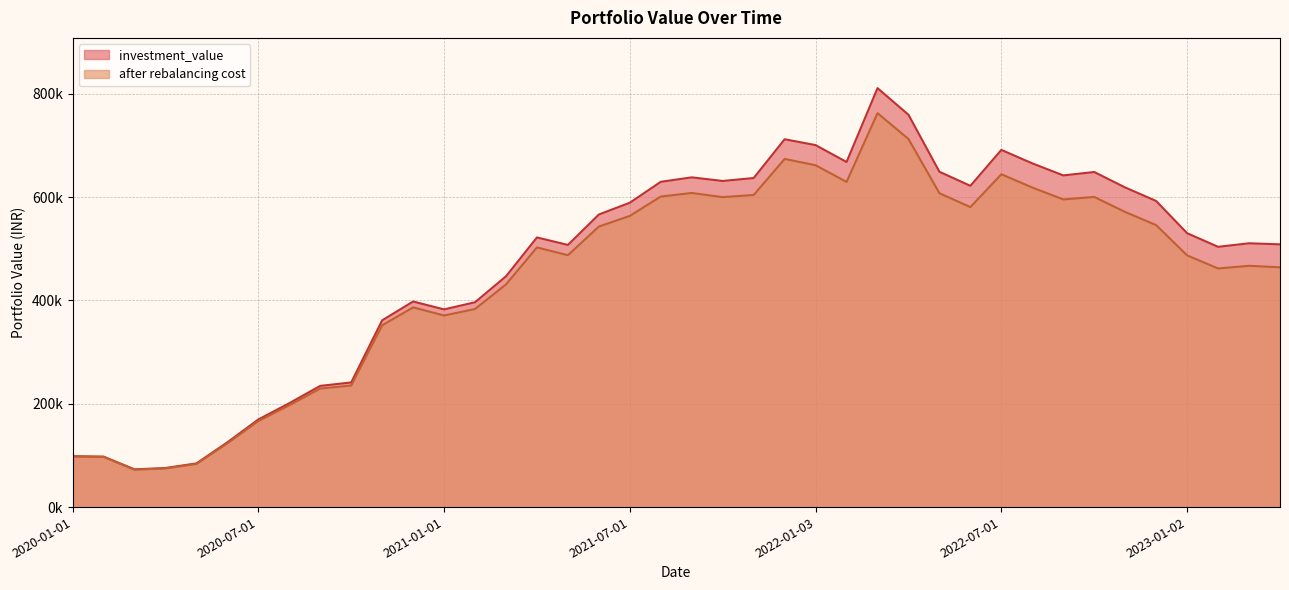

Rank the series at 2022-12-01 from highest to lowest value.

investment_value, after rebalancing cost